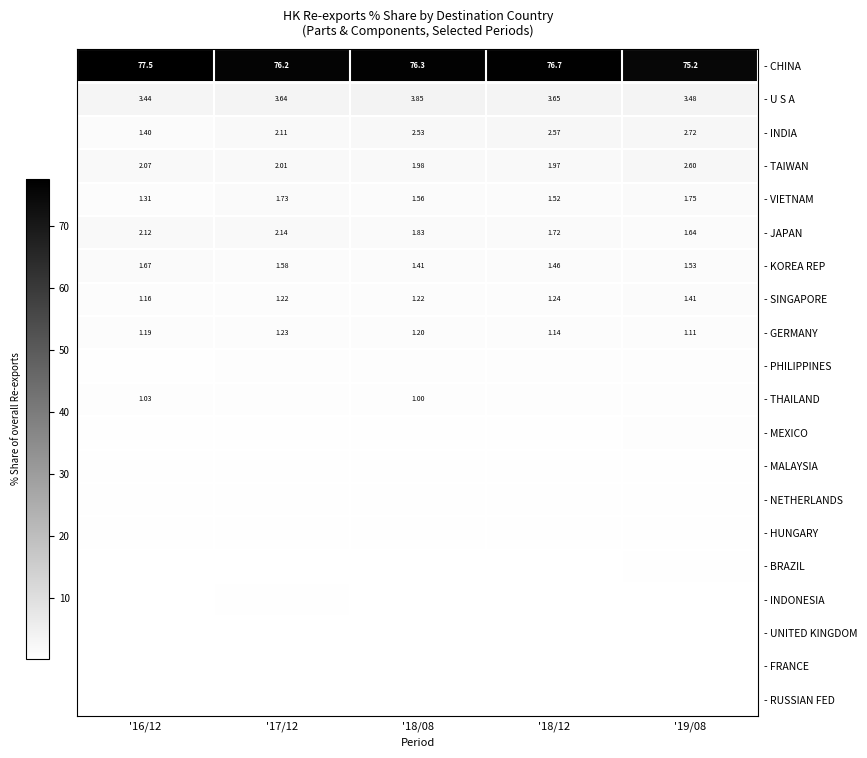

Which series has the largest total across all categories?

- CHINA